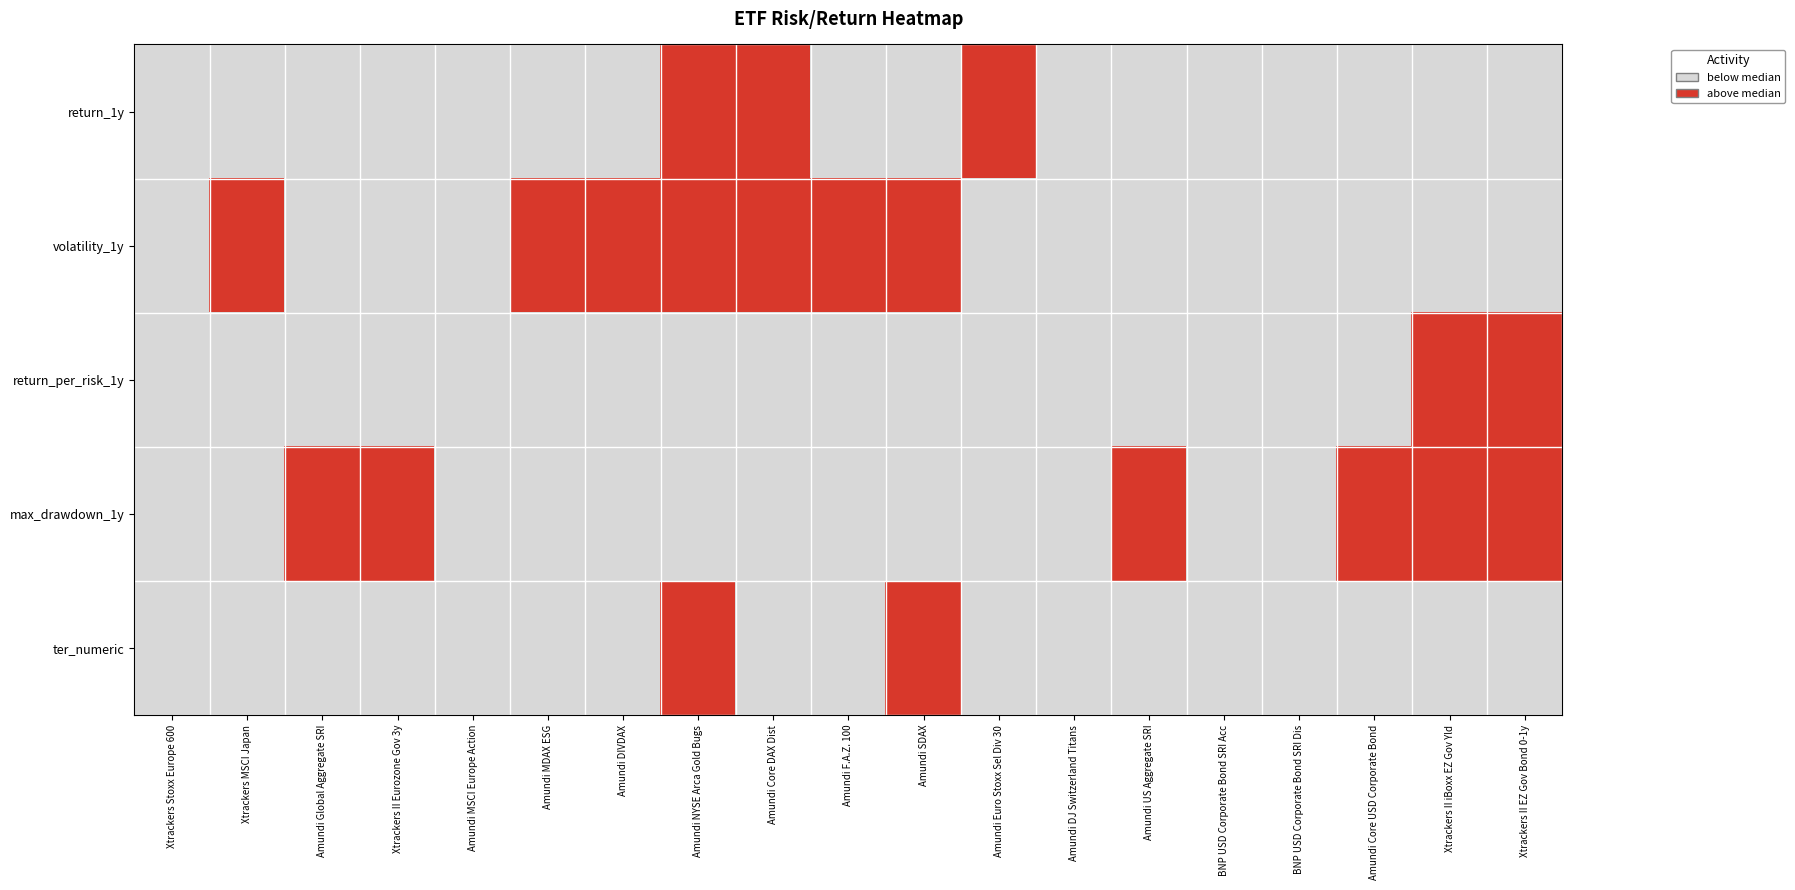

Is it true that ter_numeric equals 4 at BNP USD Corporate Bond SRI Acc?

True